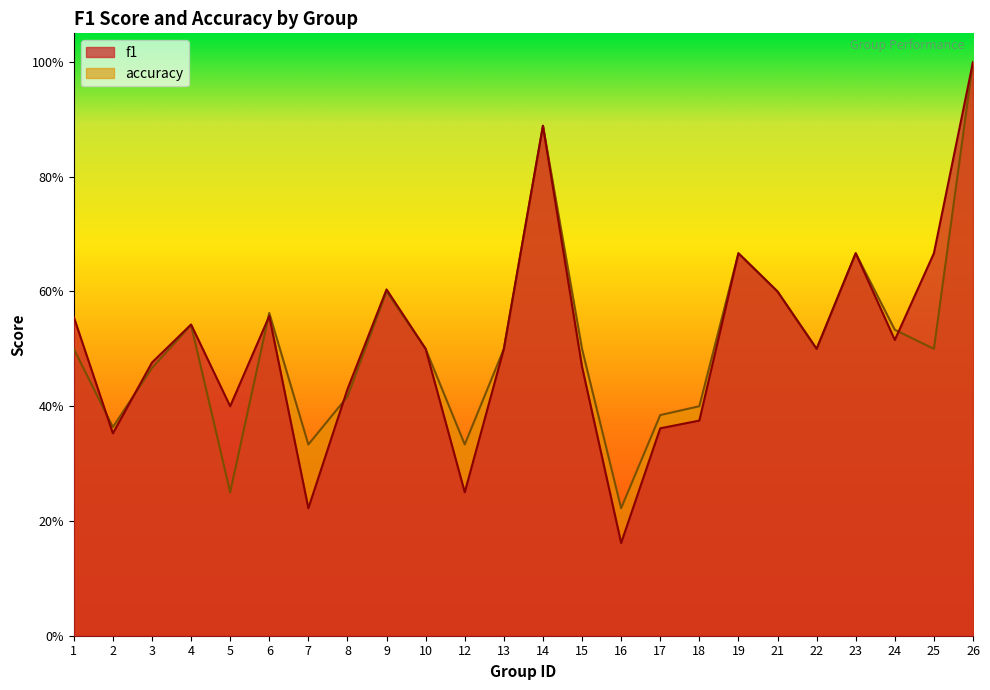

How many distinct data groups are displayed?

2